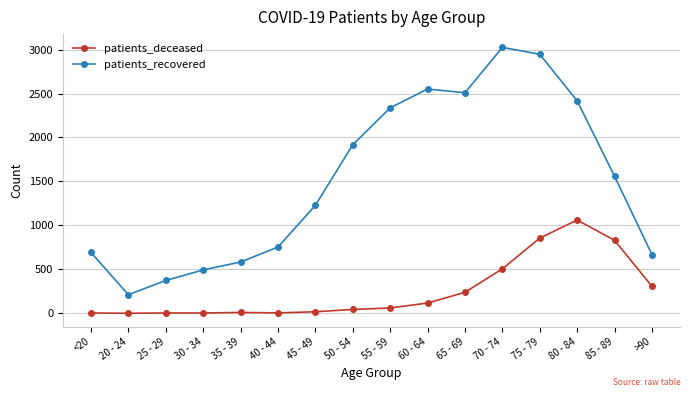

Which label corresponds to the largest value in the chart?

70 - 74